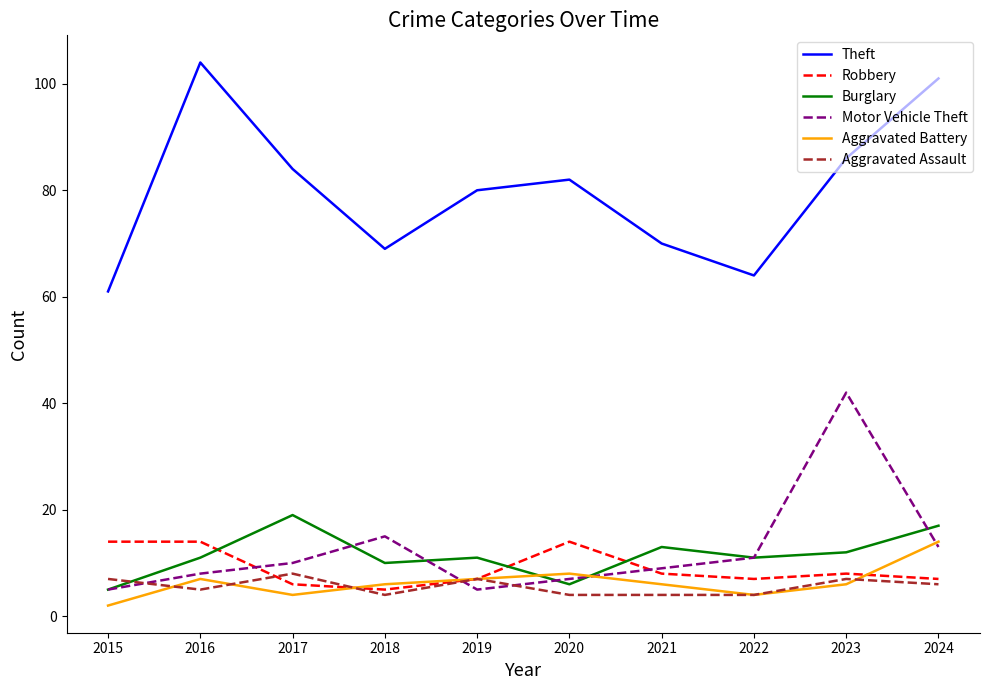

How many times do Robbery and Motor Vehicle Theft cross each other?

3